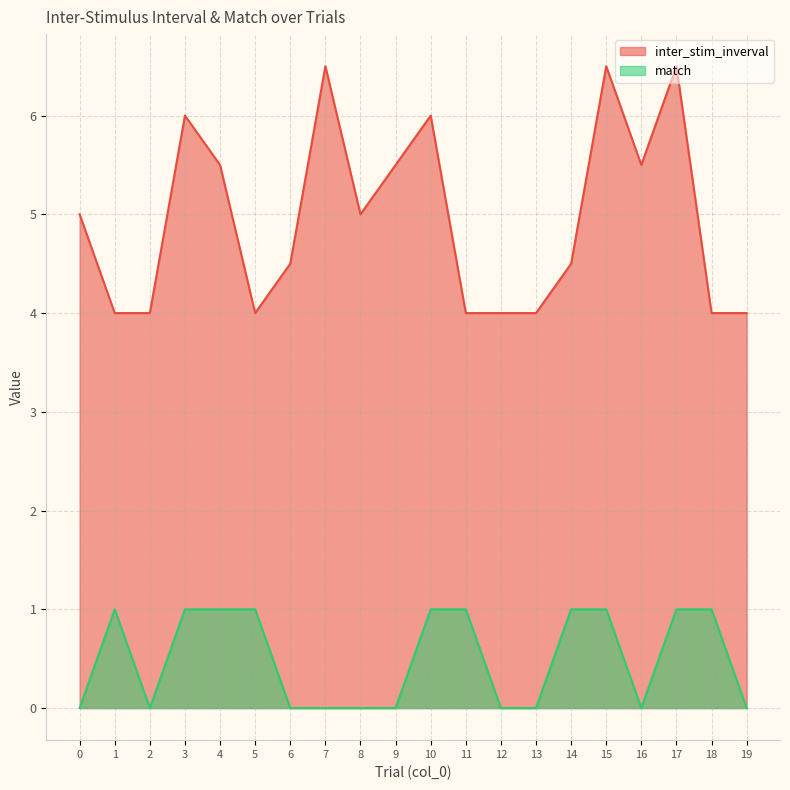

Which series has the largest range (max minus min)?

inter_stim_inverval